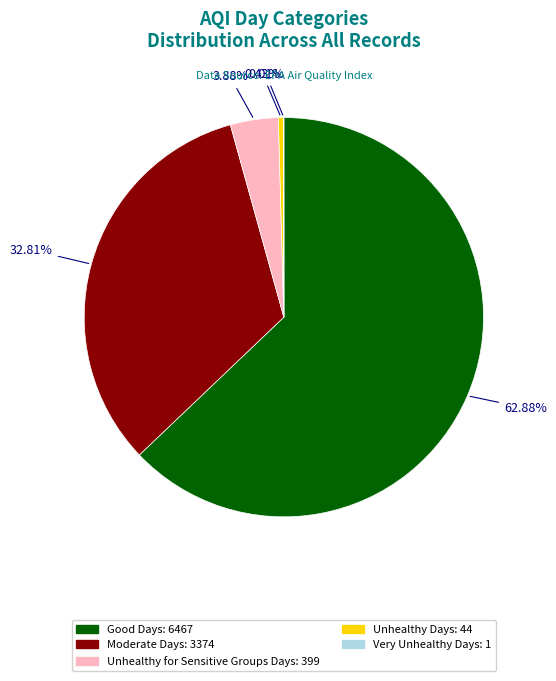

Which has a higher value, Unhealthy Days or Moderate Days?

Moderate Days